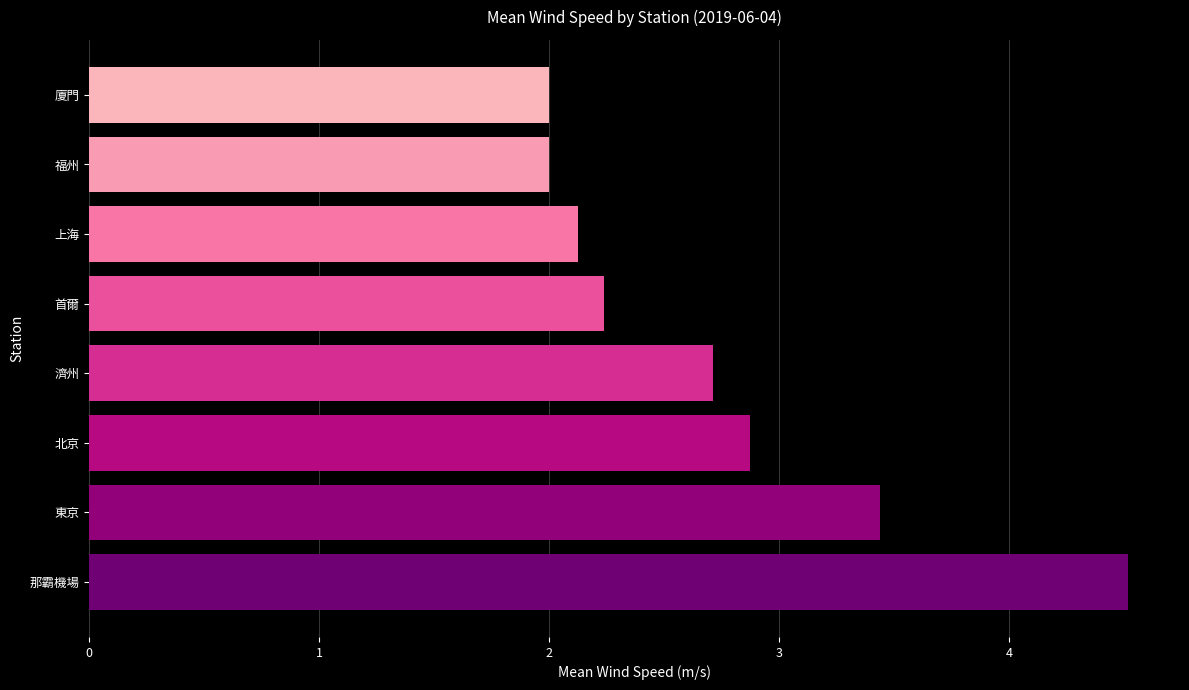

The chart shows a value of 1.3 at 福州. True or false?

False